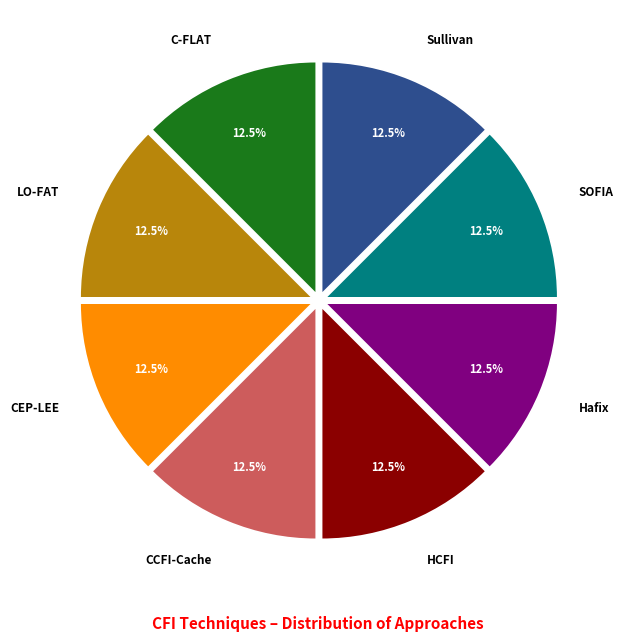

Count the number of slices in the pie.

8